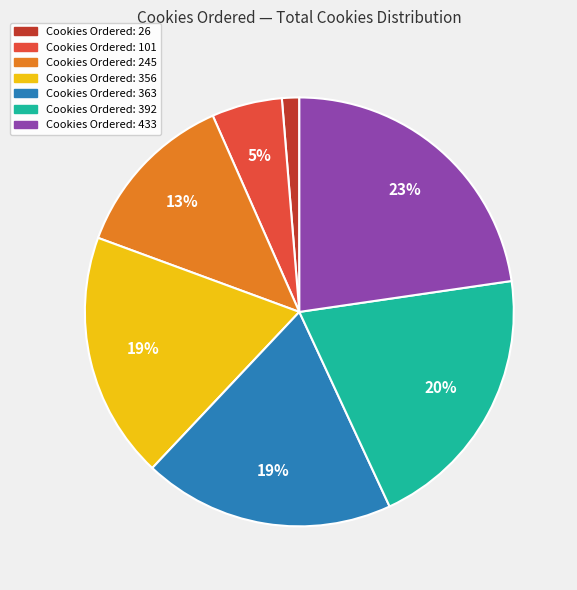

How many segments does this pie chart have?

7